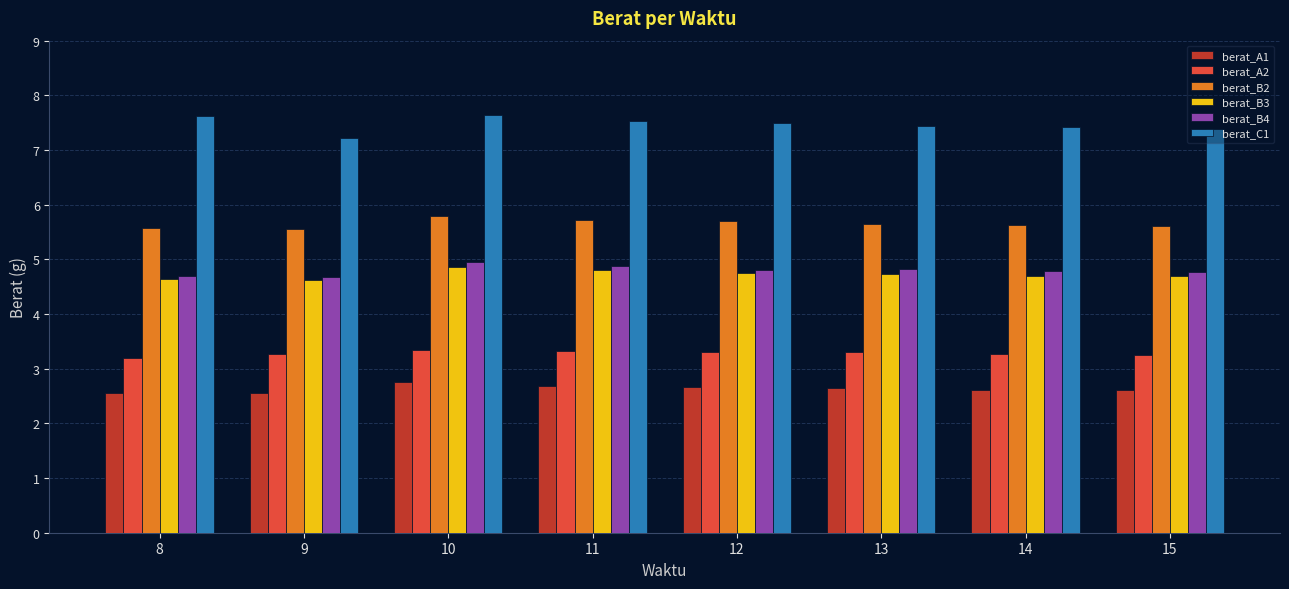

What are all the series names shown in the legend?

berat_A1, berat_A2, berat_B2, berat_B3, berat_B4, berat_C1